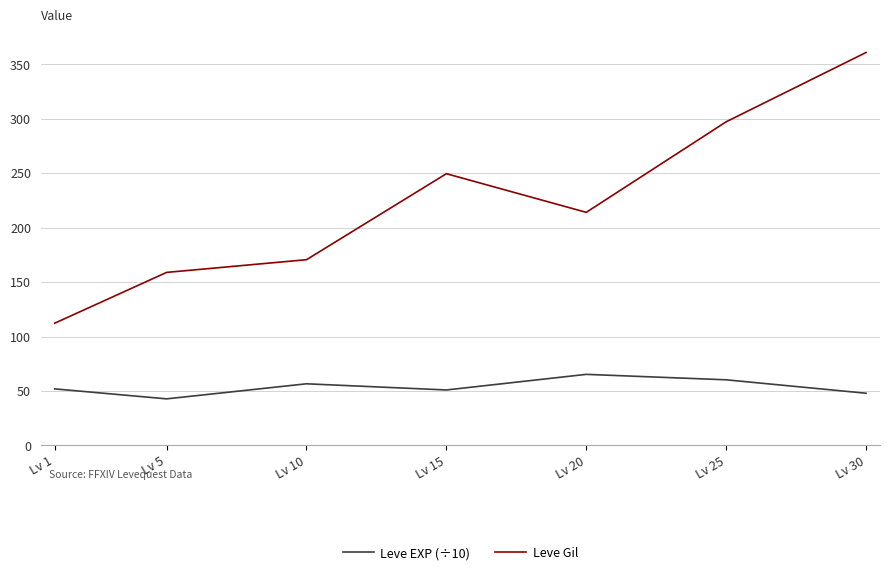

Is it true that Leve EXP (÷10) equals 56.7 at Lv 10?

True